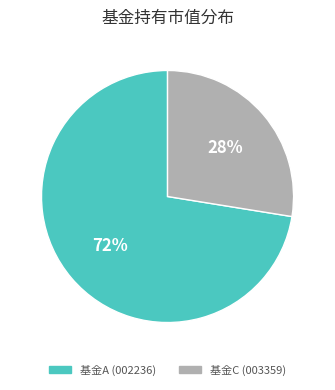

Is the sum of 基金C (003359) and 基金A (002236) greater than half?

Yes